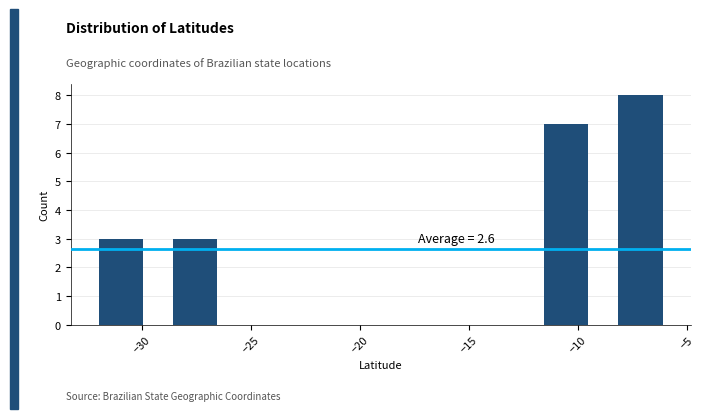

Which range on the x-axis has the tallest bar?

-9.0 to -5.5